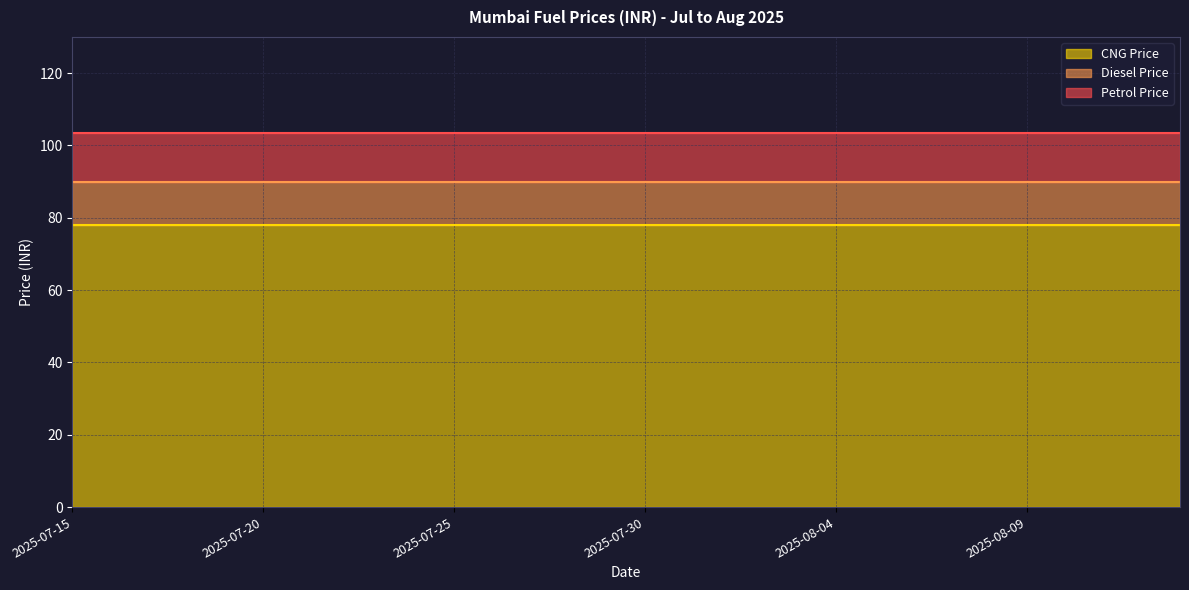

What is the label of the 22nd point from the right?

2025-07-23